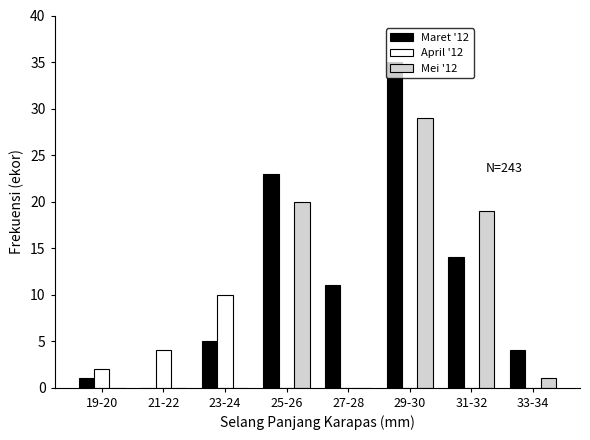

At which category is the sum across all series the highest?

29-30